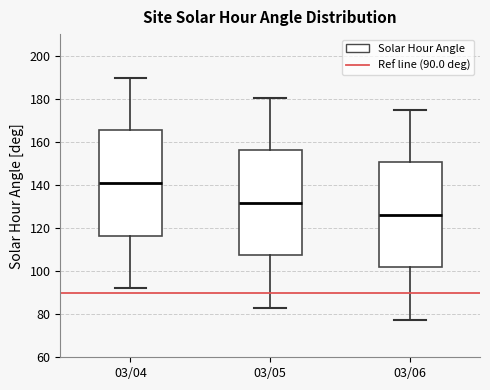

Which box's median line is the highest?

03/04